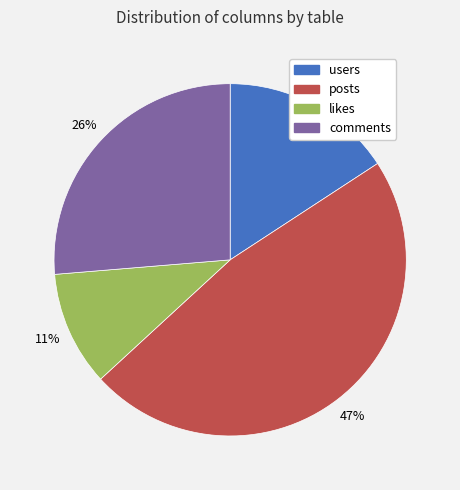

To the nearest percent, what is the average slice percentage?

25%